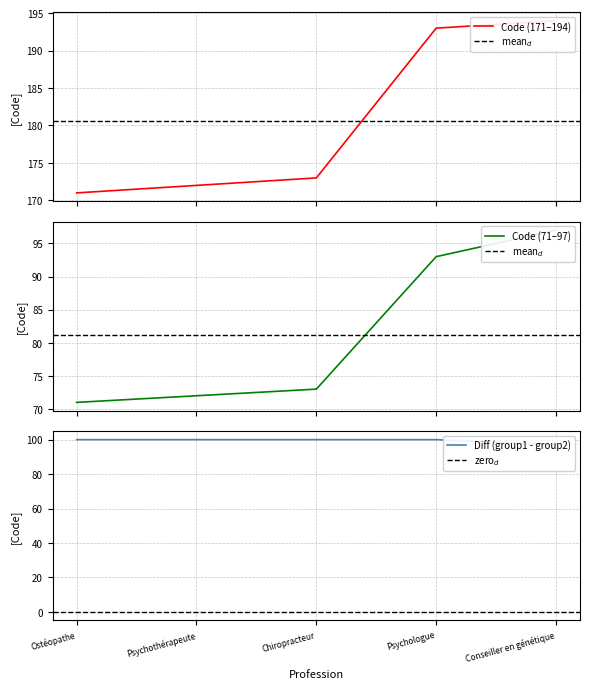

List the labels in order of 171_172_173_193_194 value, smallest first.

Ostéopathe, Psychothérapeute, Chiropracteur, Psychologue, Conseiller en génétique